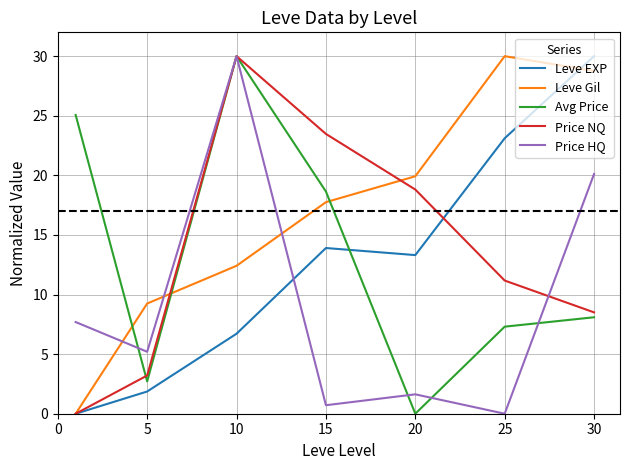

How many times do Avg Price and Leve EXP cross each other?

1